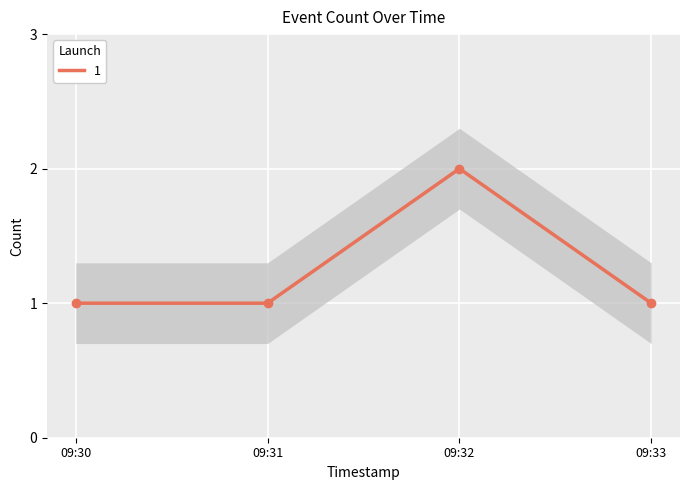

What is the average value?

1